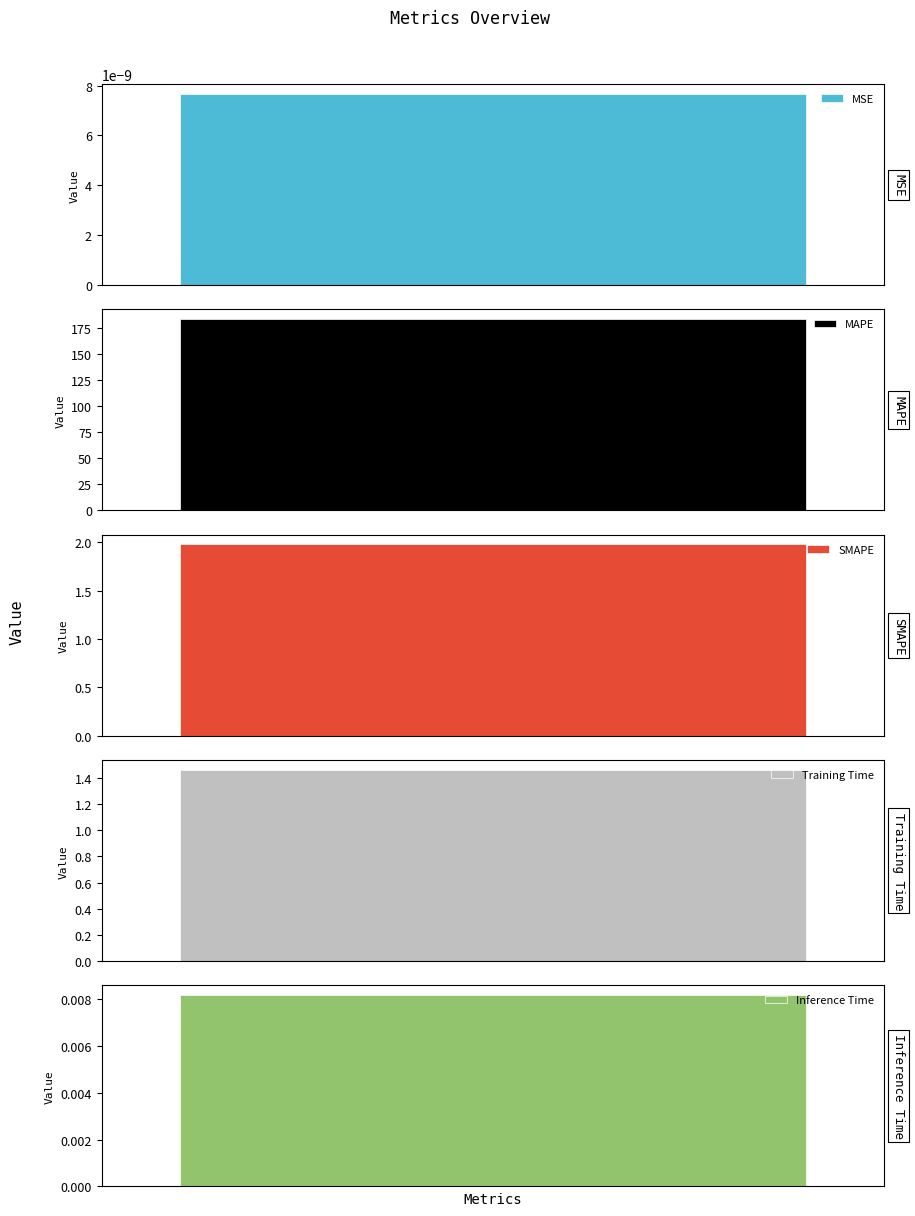

What is the difference between the maximum and minimum values?

183.6